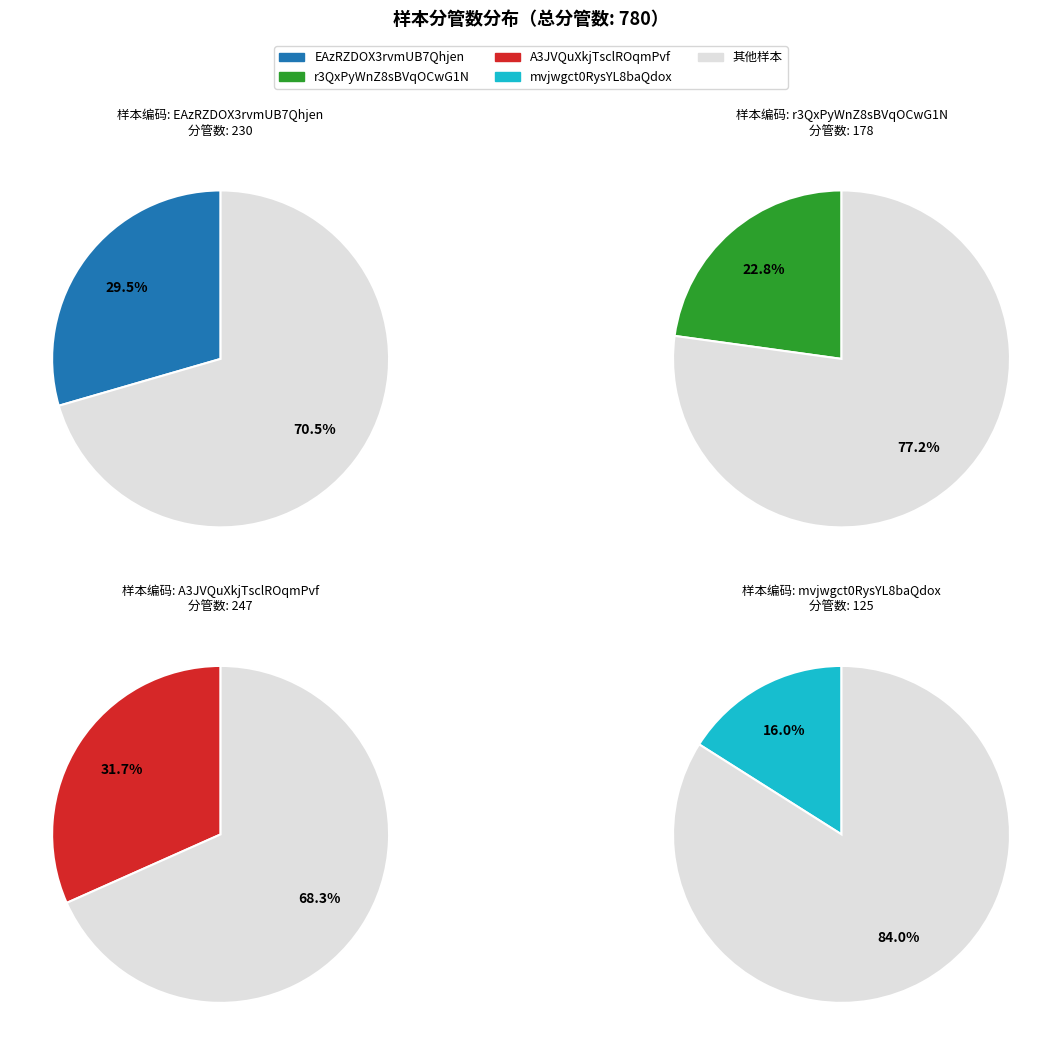

How many segments does this pie chart have?

4